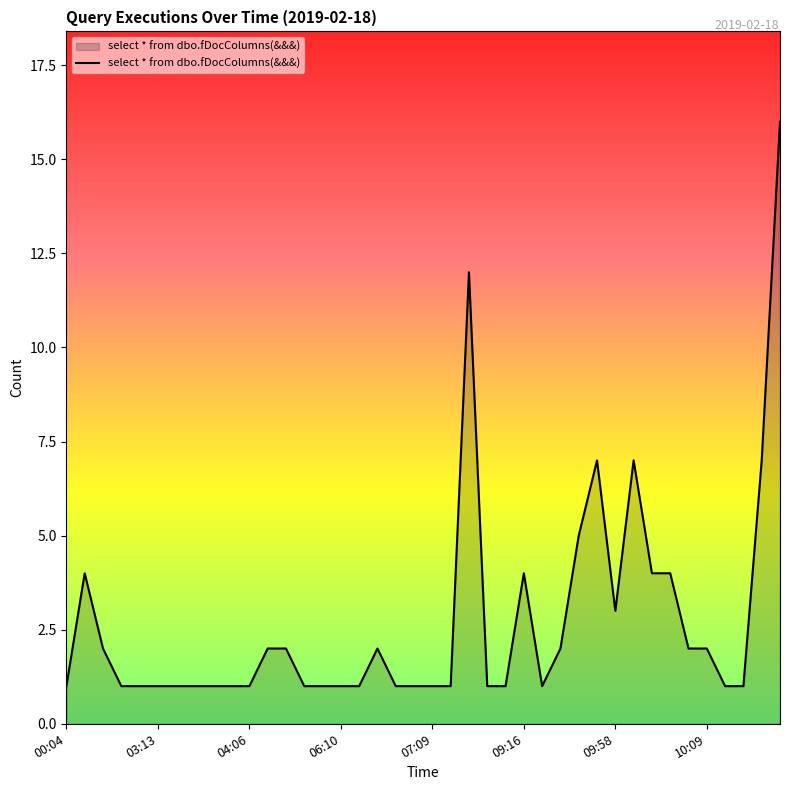

What is the greatest value displayed?

16